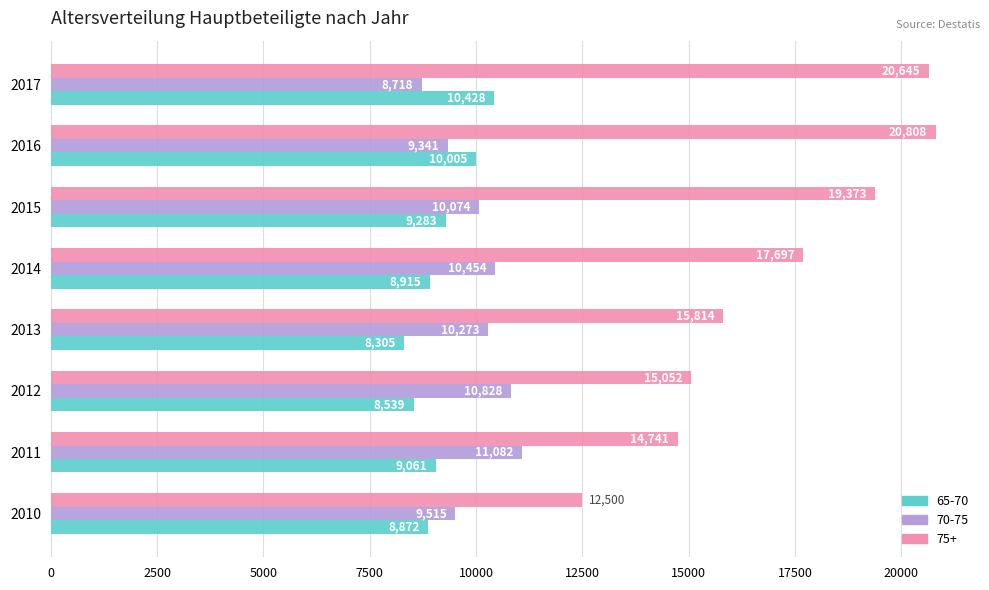

What are all the series names shown in the legend?

65-70, 70-75, 75+